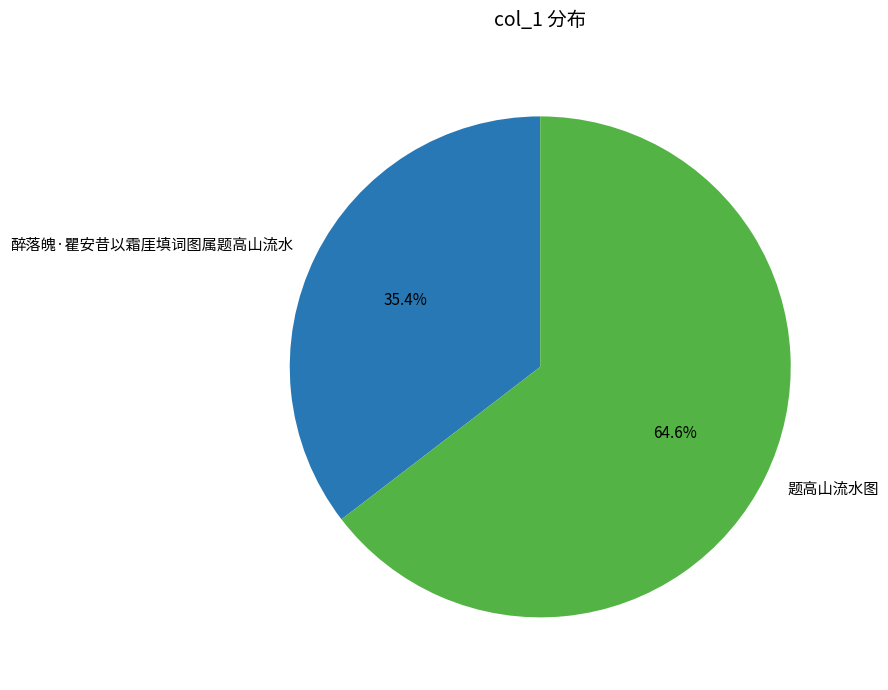

What is the total percentage of 题高山流水图 and 醉落魄·瞿安昔以霜厓填词图属题高山流水?

100.0%